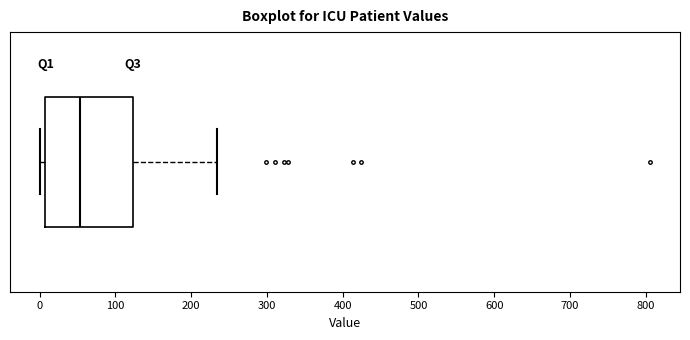

Read this box plot against the x-axis: the position of the median line, the range covered by the box, and the ends of both whiskers. The values are not printed on the chart, so give them approximately, as read against the axis.

median 50, box 10 to 120, whiskers 0 to 230